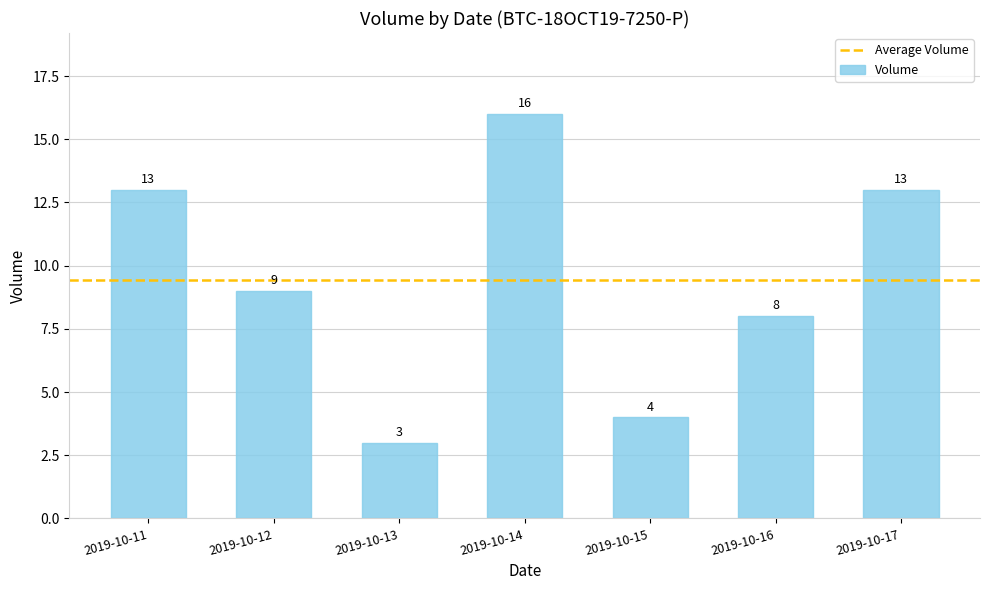

What is the greatest value displayed?

16